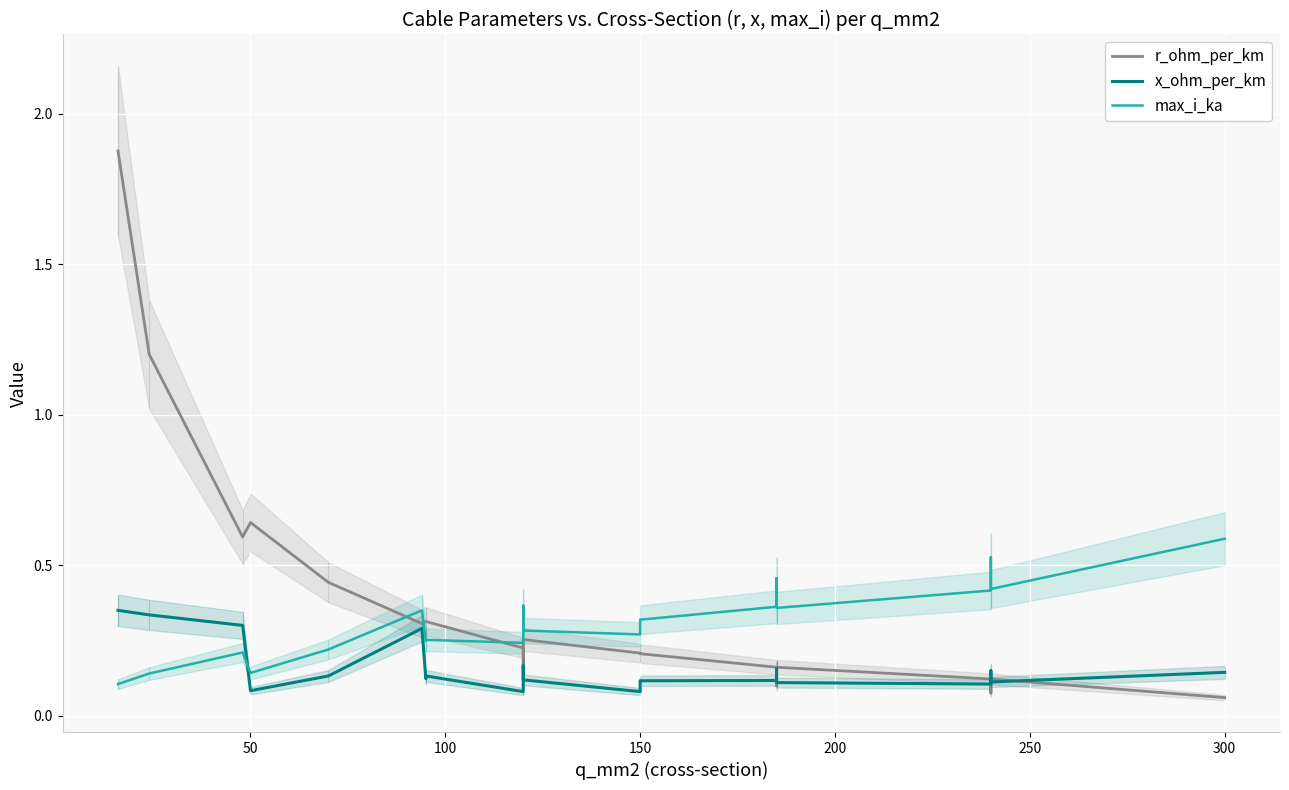

True or false: max_i_ka and x_ohm_per_km cross at least once.

True